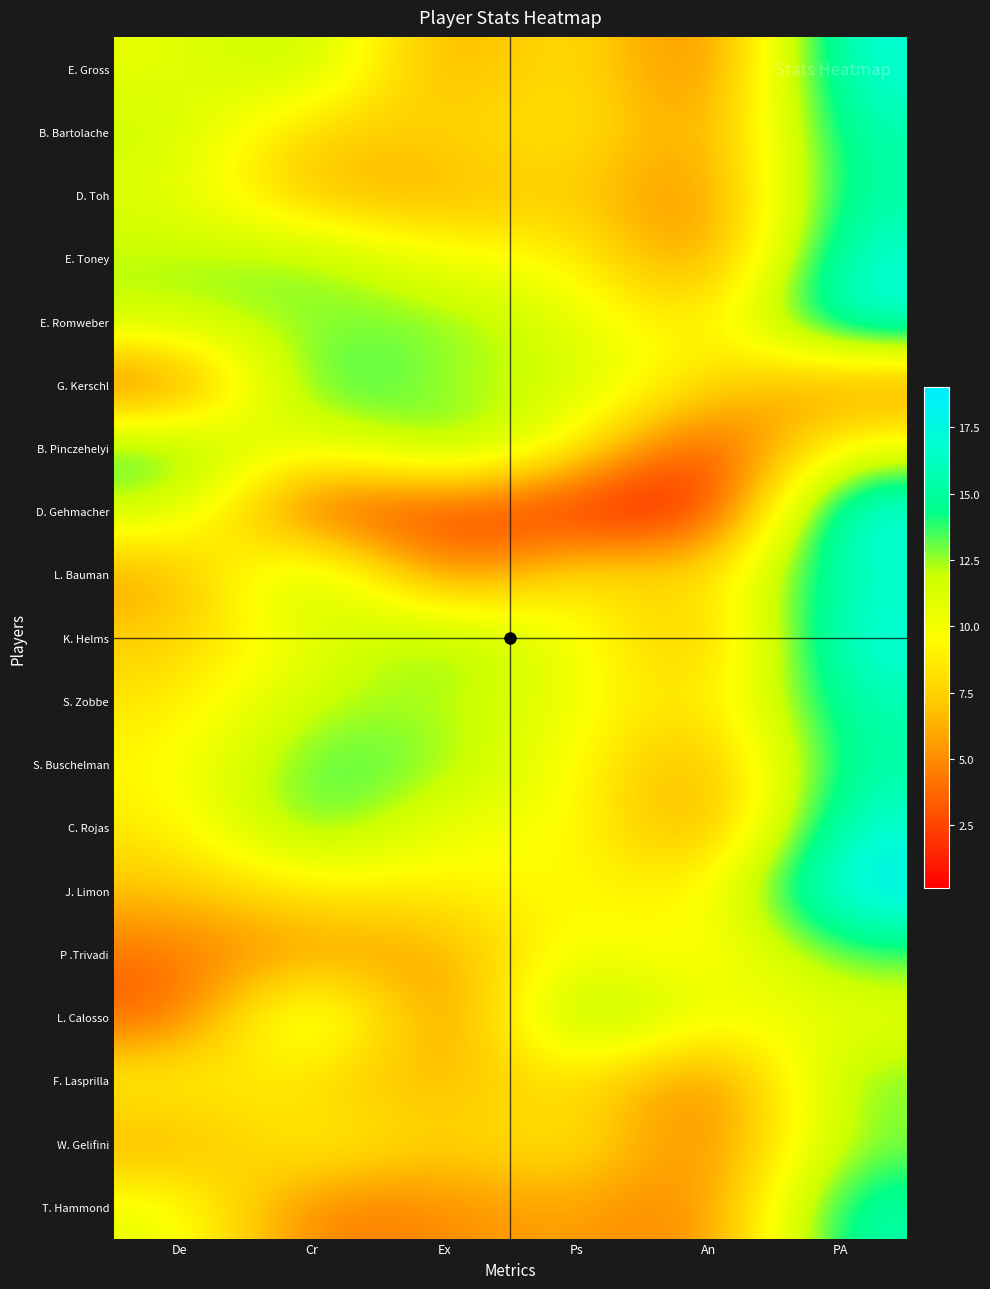

Reading left to right, extract all data points from this chart.

E. Gross: De=10.5	Cr=12.9	Ex=5.1	Ps=9.2	An=3.0	PA=17.5
B. Bartolache: De=11.9	Cr=7.0	Ex=7.5	Ps=9.0	An=4.6	PA=15.9
D. Toh: De=11.1	Cr=6.2	Ex=6.1	Ps=7.7	An=4.0	PA=15.6
E. Toney: De=12.2	Cr=13.3	Ex=9.9	Ps=9.6	An=3.7	PA=17.2
E. Romweber: De=12.1	Cr=12.6	Ex=13.2	Ps=10.9	An=7.8	PA=17.5
G. Kerschl: De=3.0	Cr=15.1	Ex=12.0	Ps=12.0	An=8.0	PA=4.5
B. Pinczehelyi: De=14.3	Cr=9.4	Ex=14.3	Ps=9.4	An=1.1	PA=10.5
D. Gehmacher: De=12.1	Cr=2.1	Ex=2.1	Ps=1.0	An=0.1	PA=18.2
L. Bauman: De=5.5	Cr=14.4	Ex=3.5	Ps=9.1	An=7.4	PA=16.7
K. Helms: De=7.3	Cr=10.6	Ex=13.5	Ps=10.4	An=5.4	PA=17.7
S. Zobbe: De=8.4	Cr=12.3	Ex=12.4	Ps=10.2	An=7.5	PA=16.0
S. Buschelman: De=9.3	Cr=13.9	Ex=12.9	Ps=9.7	An=5.0	PA=15.6
C. Rojas: De=8.6	Cr=14.3	Ex=10.0	Ps=10.1	An=4.4	PA=17.1
J. Limon: De=6.8	Cr=8.6	Ex=8.7	Ps=9.7	An=8.6	PA=19.0
P .Trivadi: De=4.0	Cr=5.6	Ex=5.5	Ps=10.8	An=8.4	PA=13.6
L. Calosso: De=3.0	Cr=14.3	Ex=3.0	Ps=15.0	An=10.0	PA=10.5
F. Lasprilla: De=9.6	Cr=7.8	Ex=6.2	Ps=8.9	An=3.3	PA=13.3
W. Gelifini: De=5.7	Cr=9.9	Ex=7.1	Ps=9.3	An=3.5	PA=12.8
T. Hammond: De=10.8	Cr=4.0	Ex=5.0	Ps=6.0	An=4.0	PA=15.8